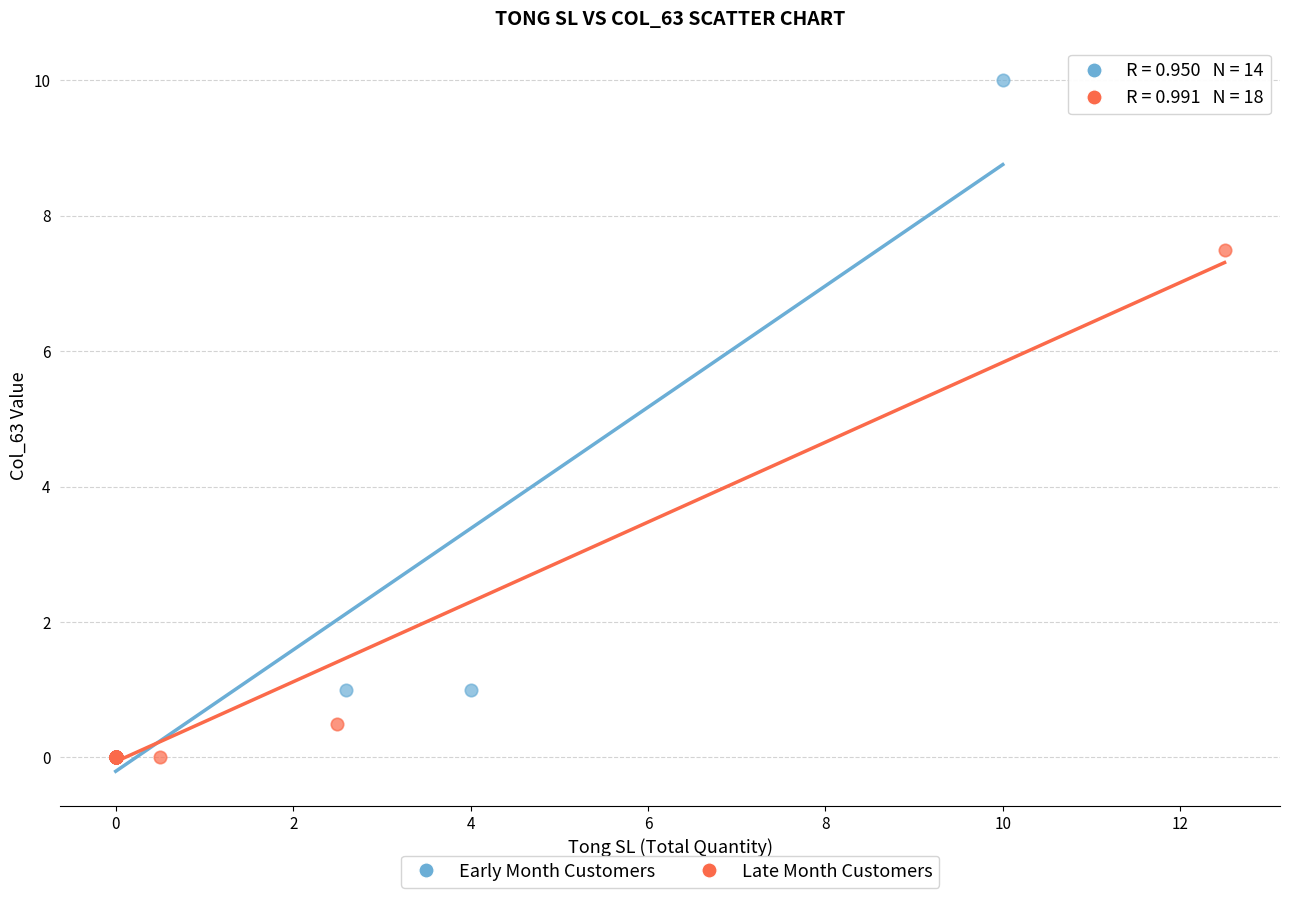

Which series reaches the maximum Y coordinate?

Early Month Customers